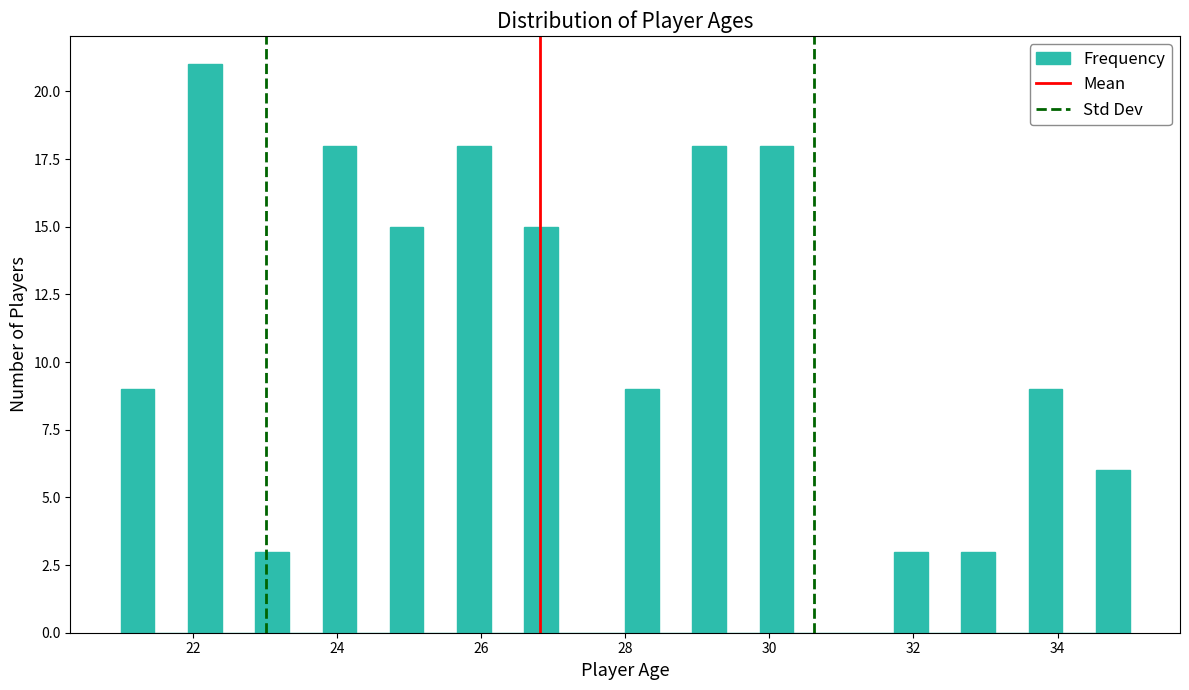

Read against the x-axis, roughly where is the centre of the tallest bar?

22.2